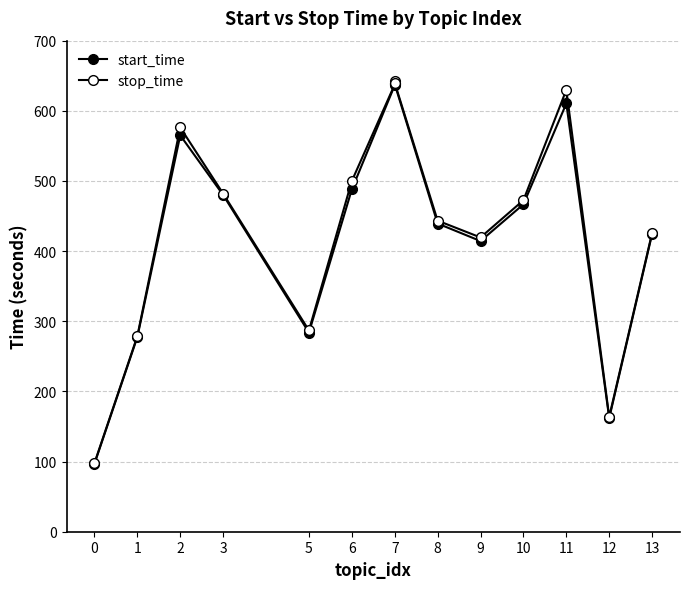

Rank the series at 8 from lowest to highest value.

start_time, stop_time